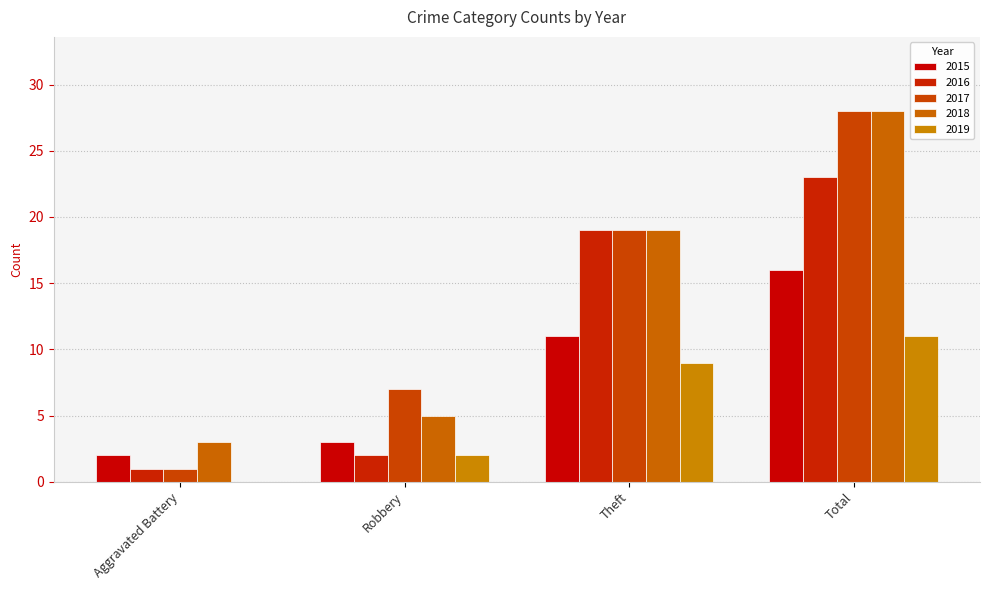

What is the average value of the 2016 series?

11